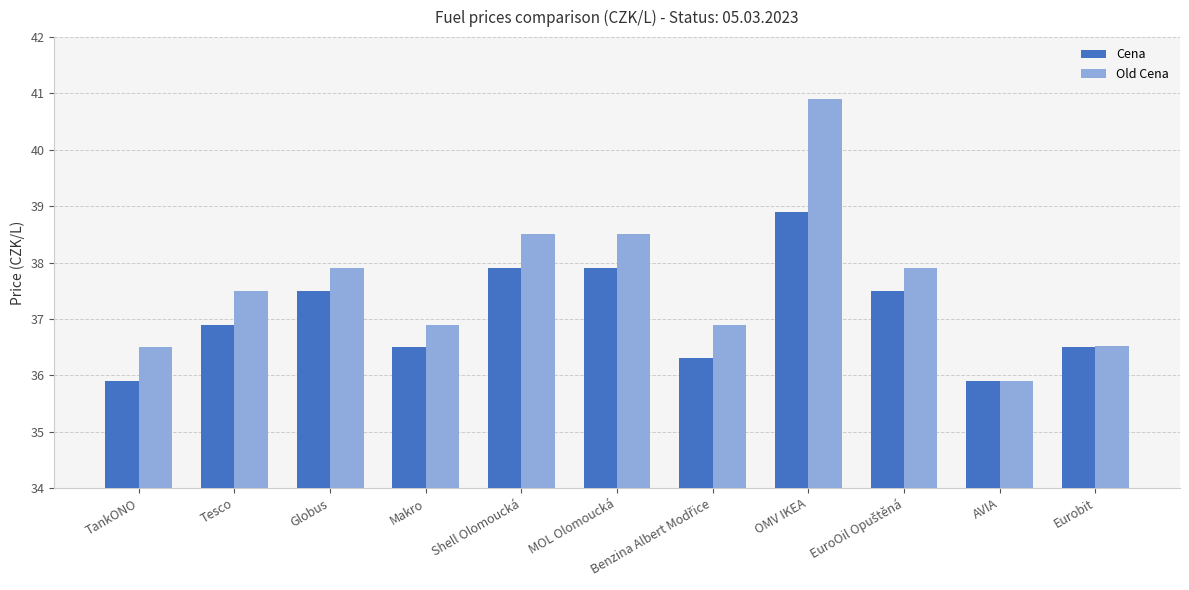

What are all the series names shown in the legend?

Cena, Old Cena